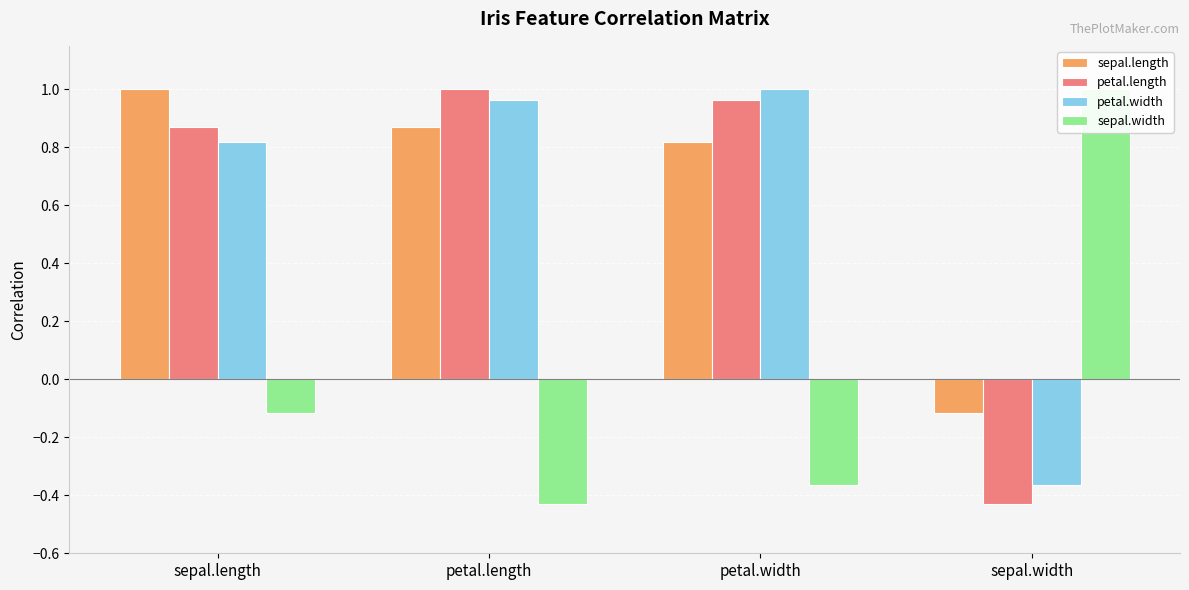

What position from the right is sepal.width?

1